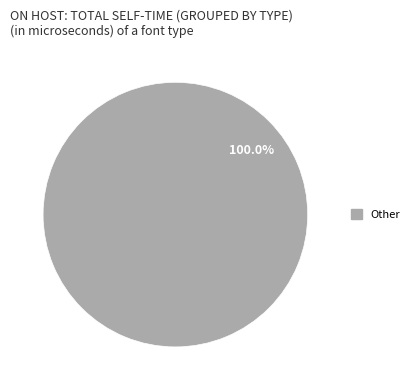

Count the number of slices in the pie.

1